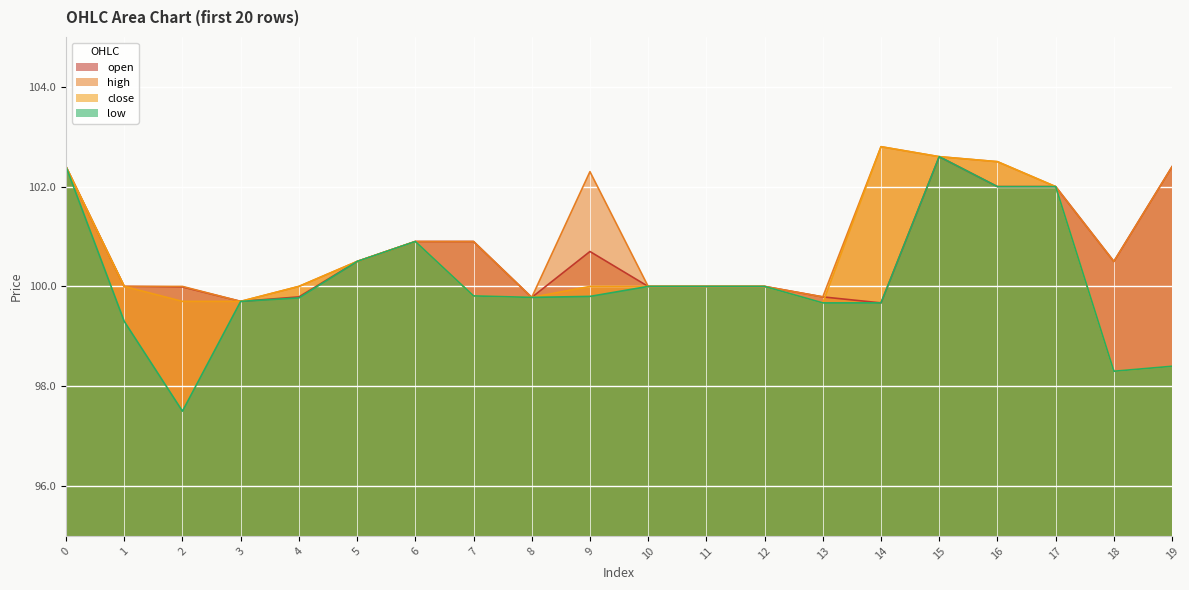

How many lines are shown in the chart?

4